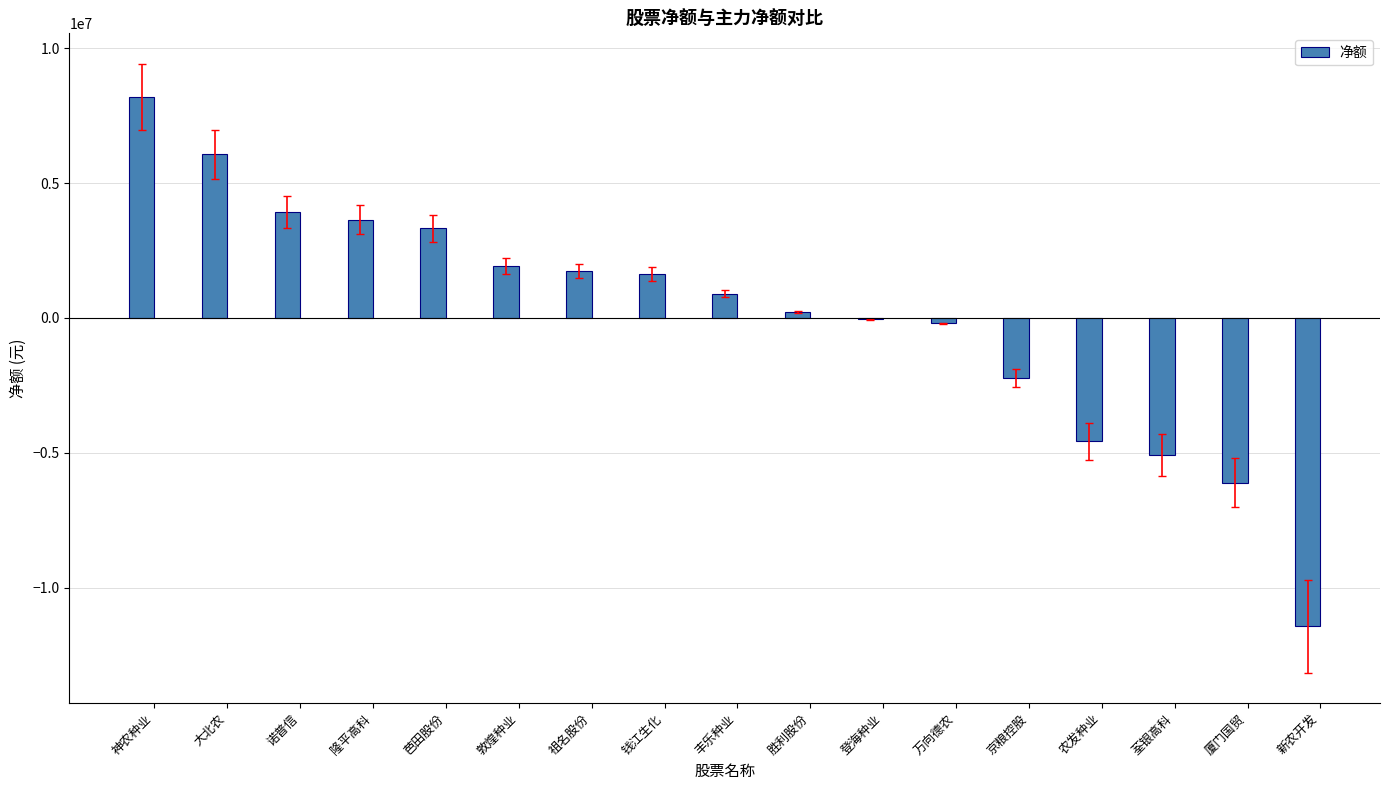

Reading left to right, transcribe all the data shown in this chart.

神农种业=8188258	大北农=6064844	诺普信=3923722	隆平高科=3647850	芭田股份=3326679	敦煌种业=1927686	祖名股份=1753802	钱江生化=1627915	丰乐种业=897801	胜利股份=211369	登海种业=-54603	万向德农=-197228	京粮控股=-2214869	农发种业=-4568898	荃银高科=-5076712	厦门国贸=-6100486	新农开发=-11427412